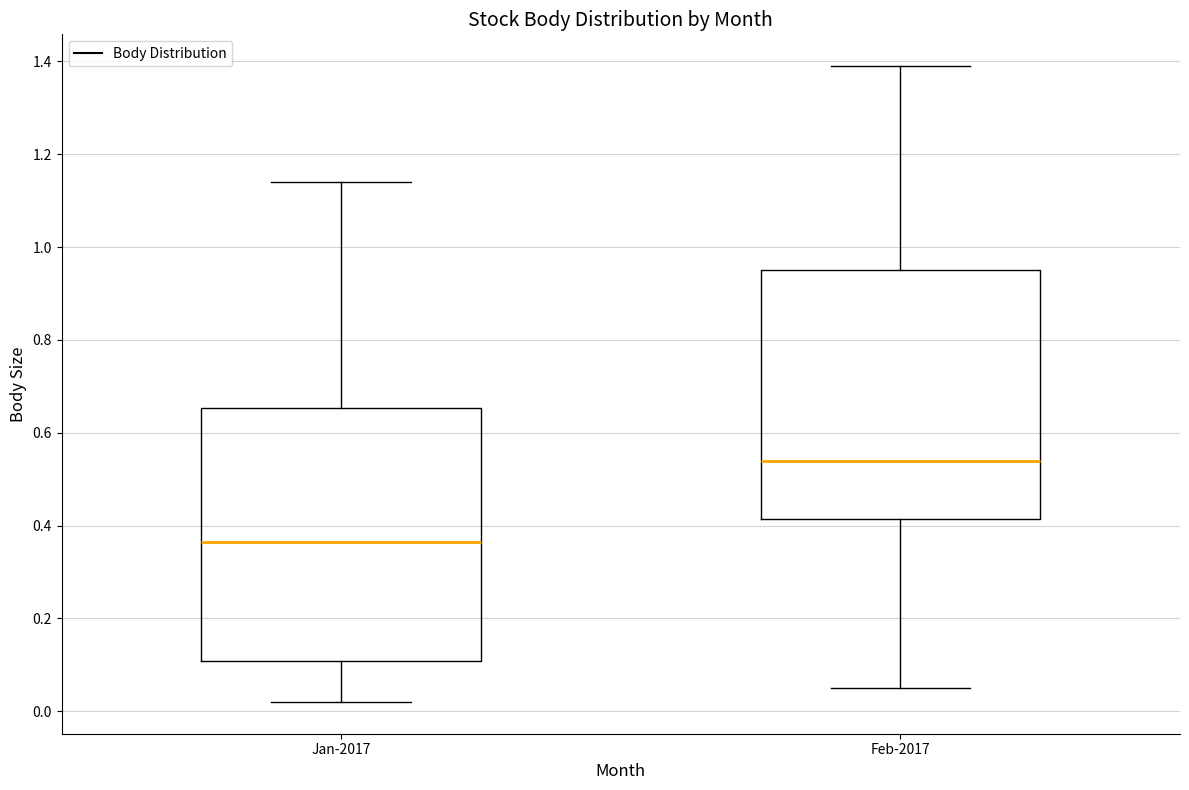

Reading left to right, transcribe this box plot: for each box, give where its median line is, the range the box spans, and where its two whiskers end, as read against the y-axis. The values are not printed on the chart, so give them approximately, as read against the axis.

Jan-2017: median 0.36, box 0.10 to 0.66, whiskers 0.02 to 1.14
Feb-2017: median 0.54, box 0.42 to 0.96, whiskers 0.06 to 1.40